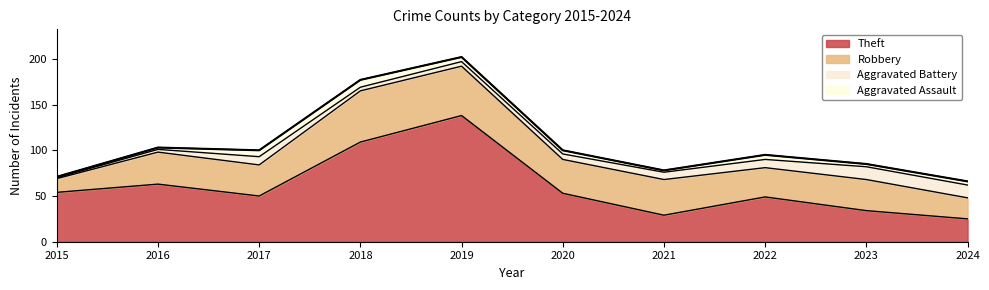

How many distinct data groups are displayed?

4